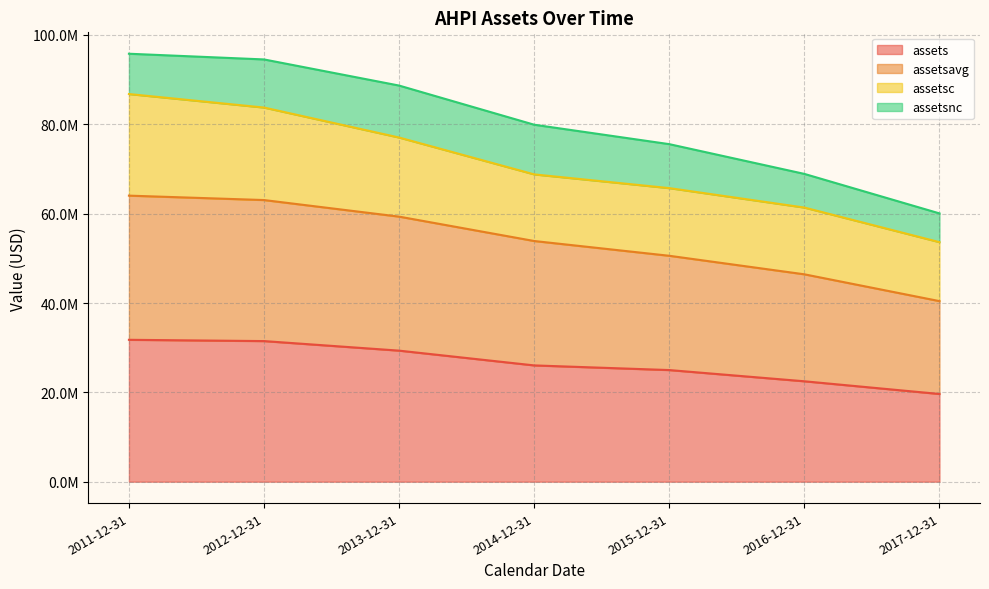

What is the sum of all assets values?

185717950